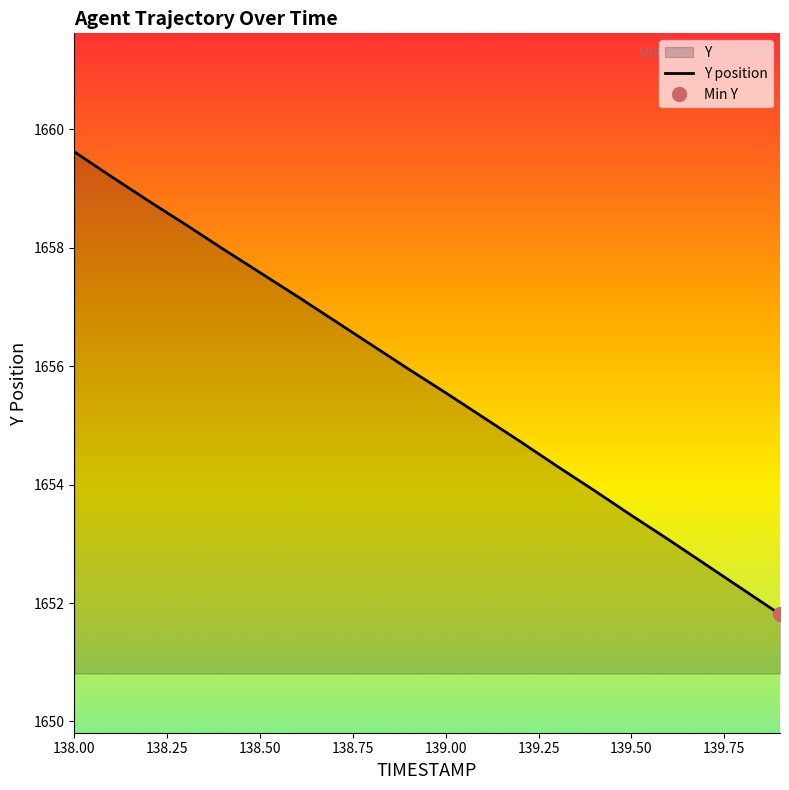

List the labels in order of value, smallest first.

139.9, 139.8, 139.7, 139.6, 139.5, 139.4, 139.3, 139.2, 139.1, 139.0, 138.9, 138.8, 138.7, 138.6, 138.5, 138.4, 138.3, 138.2, 138.1, 138.0